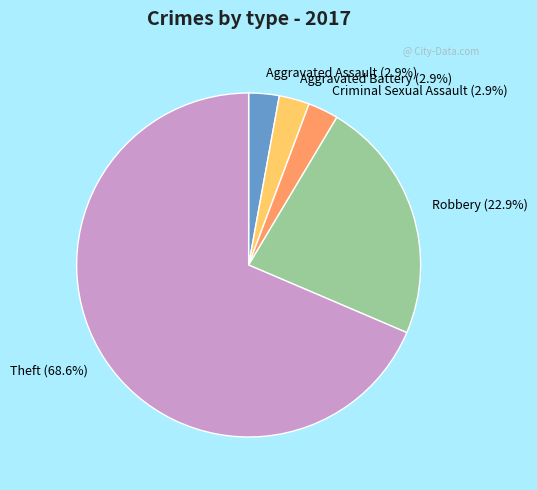

To the nearest percent, what is the average slice percentage?

20%